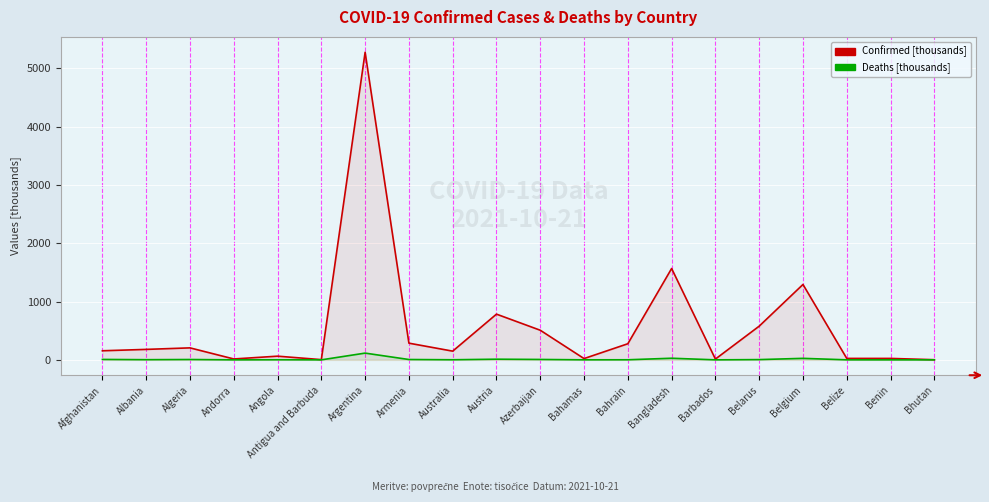

What is the lowest value of the Confirmed [thousands] series?

2.6